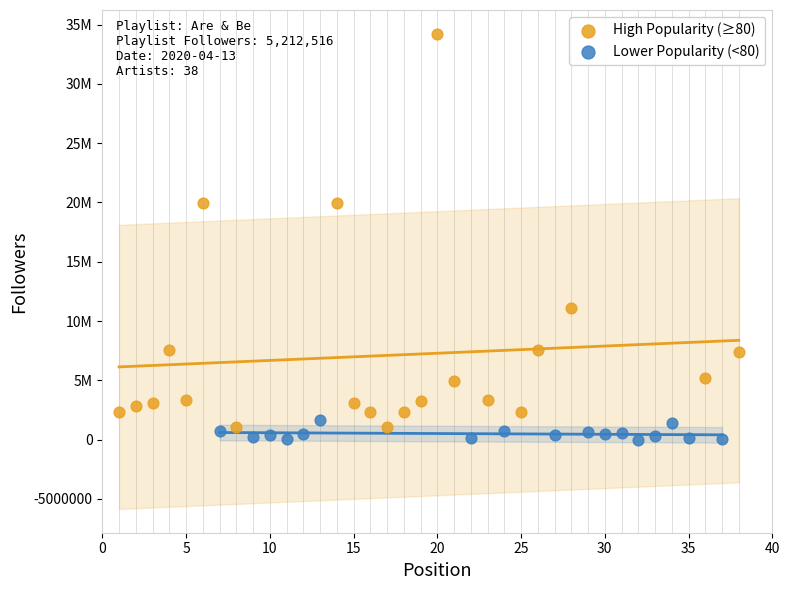

Which series contains the lowest Y value?

Lower Popularity (<80)